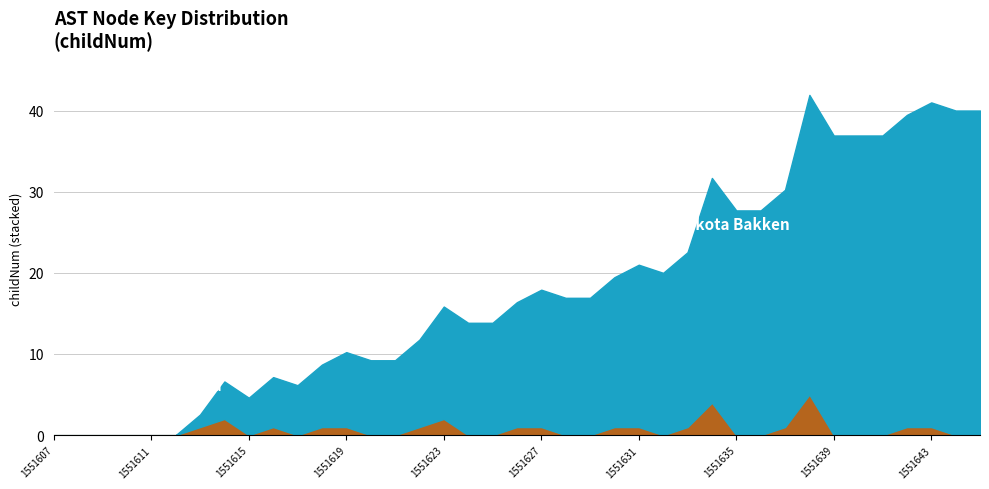

True or false: Other North Dakota and North Dakota Bakken intersect in this chart.

False